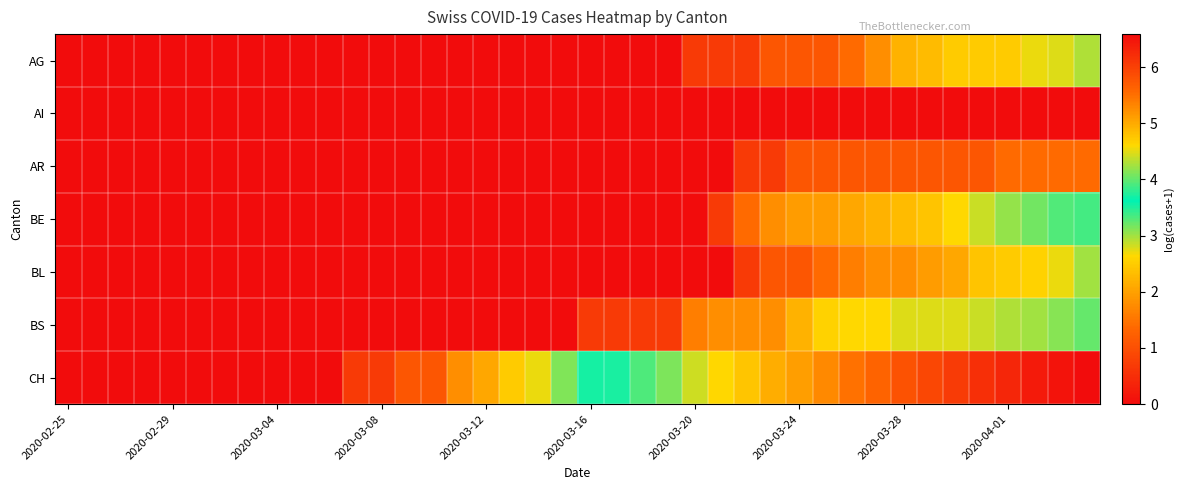

Reading left to right, transcribe all the data shown in this chart.

AG: 0.0	0.0	0.0	0.0	0.0	0.0	0.0	0.0	0.0	0.0	0.0	0.0	0.0	0.0	0.0	0.0	0.0	0.0	0.0	0.0	0.0	0.0	0.0	0.0	0.7	0.7	0.7	1.1	1.1	1.1	1.4	1.8	2.2	2.3	2.5	2.5	2.5	2.7	2.8	2.9
AI: 0.0	0.0	0.0	0.0	0.0	0.0	0.0	0.0	0.0	0.0	0.0	0.0	0.0	0.0	0.0	0.0	0.0	0.0	0.0	0.0	0.0	0.0	0.0	0.0	0.0	0.0	0.0	0.0	0.0	0.0	0.0	0.0	0.0	0.0	0.0	0.0	0.0	0.0	0.0	0.0
AR: 0.0	0.0	0.0	0.0	0.0	0.0	0.0	0.0	0.0	0.0	0.0	0.0	0.0	0.0	0.0	0.0	0.0	0.0	0.0	0.0	0.0	0.0	0.0	0.0	0.0	0.0	0.7	0.7	1.1	1.1	1.1	1.1	1.1	1.1	1.1	1.1	1.4	1.4	1.4	1.4
BE: 0.0	0.0	0.0	0.0	0.0	0.0	0.0	0.0	0.0	0.0	0.0	0.0	0.0	0.0	0.0	0.0	0.0	0.0	0.0	0.0	0.0	0.0	0.0	0.0	0.0	0.7	1.4	1.8	1.9	1.9	2.1	2.2	2.3	2.4	2.6	2.8	3.0	3.2	3.3	3.4
BL: 0.0	0.0	0.0	0.0	0.0	0.0	0.0	0.0	0.0	0.0	0.0	0.0	0.0	0.0	0.0	0.0	0.0	0.0	0.0	0.0	0.0	0.0	0.0	0.0	0.0	0.0	0.7	1.1	1.1	1.4	1.6	1.8	1.8	1.9	2.1	2.4	2.5	2.6	2.7	3.0
BS: 0.0	0.0	0.0	0.0	0.0	0.0	0.0	0.0	0.0	0.0	0.0	0.0	0.0	0.0	0.0	0.0	0.0	0.0	0.0	0.0	0.7	0.7	0.7	0.7	1.6	1.8	1.8	1.8	2.2	2.6	2.6	2.6	2.8	2.8	2.8	2.8	2.9	3.0	3.1	3.2
CH: 0.0	0.0	0.0	0.0	0.0	0.0	0.0	0.0	0.0	0.0	0.0	0.7	0.7	1.1	1.1	1.8	2.1	2.5	2.7	3.1	3.5	3.7	3.9	4.1	4.4	4.6	4.8	5.0	5.1	5.3	5.5	5.6	5.8	5.9	6.1	6.2	6.3	6.4	6.5	6.6